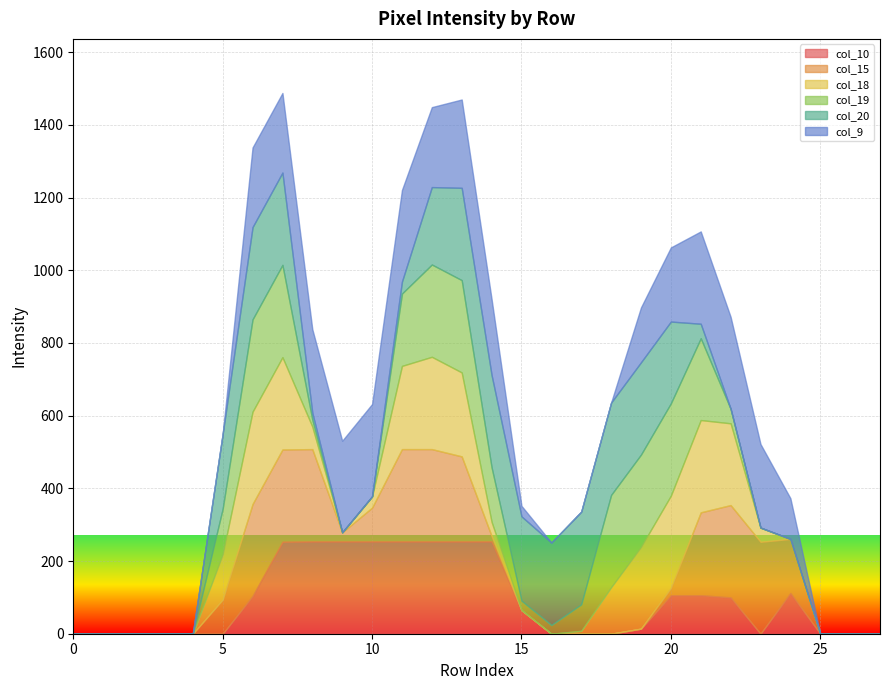

What are all the series names shown in the legend?

col_10, col_15, col_18, col_19, col_20, col_9